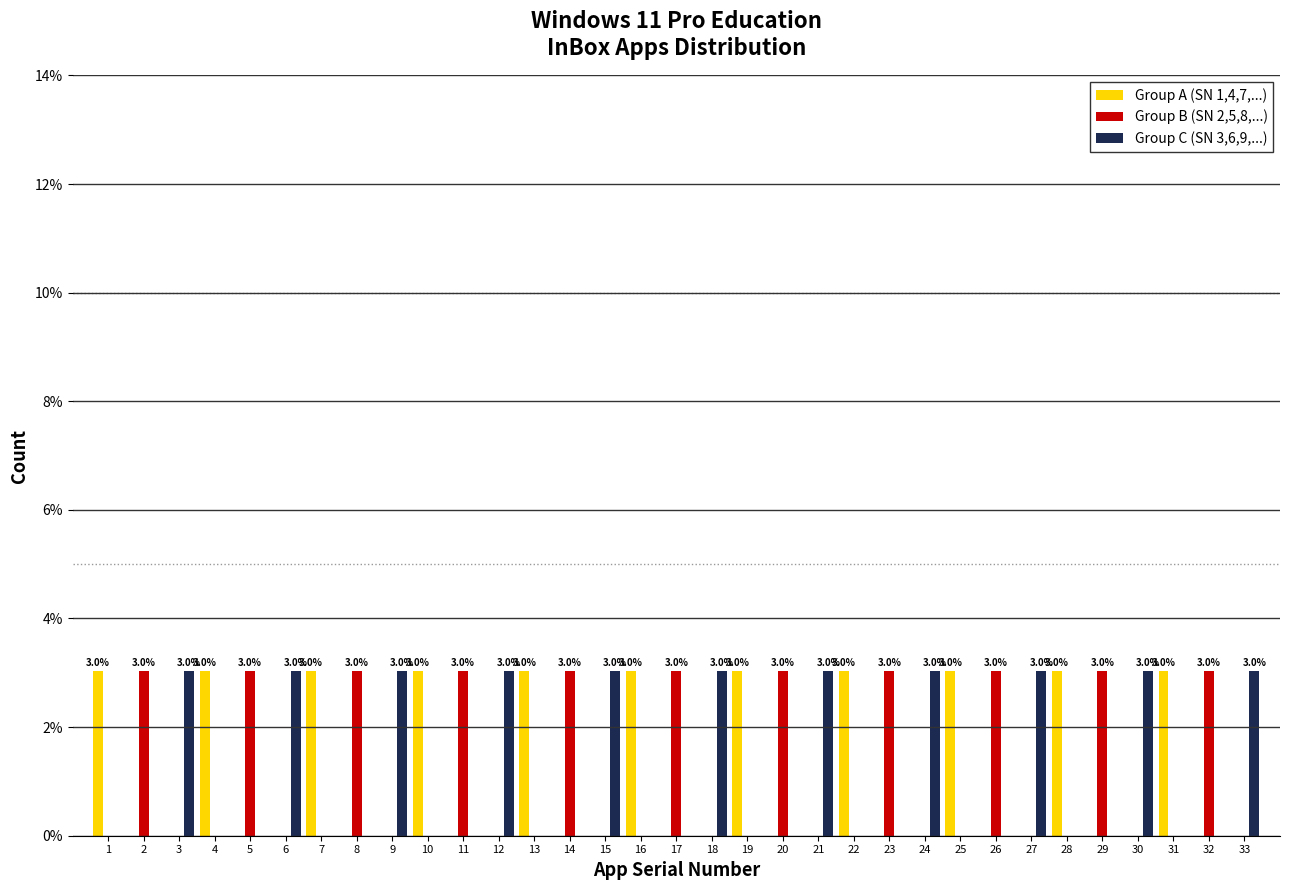

The Group C (SN 3,6,9,...) series shows -1.0 at 7. True or false?

False